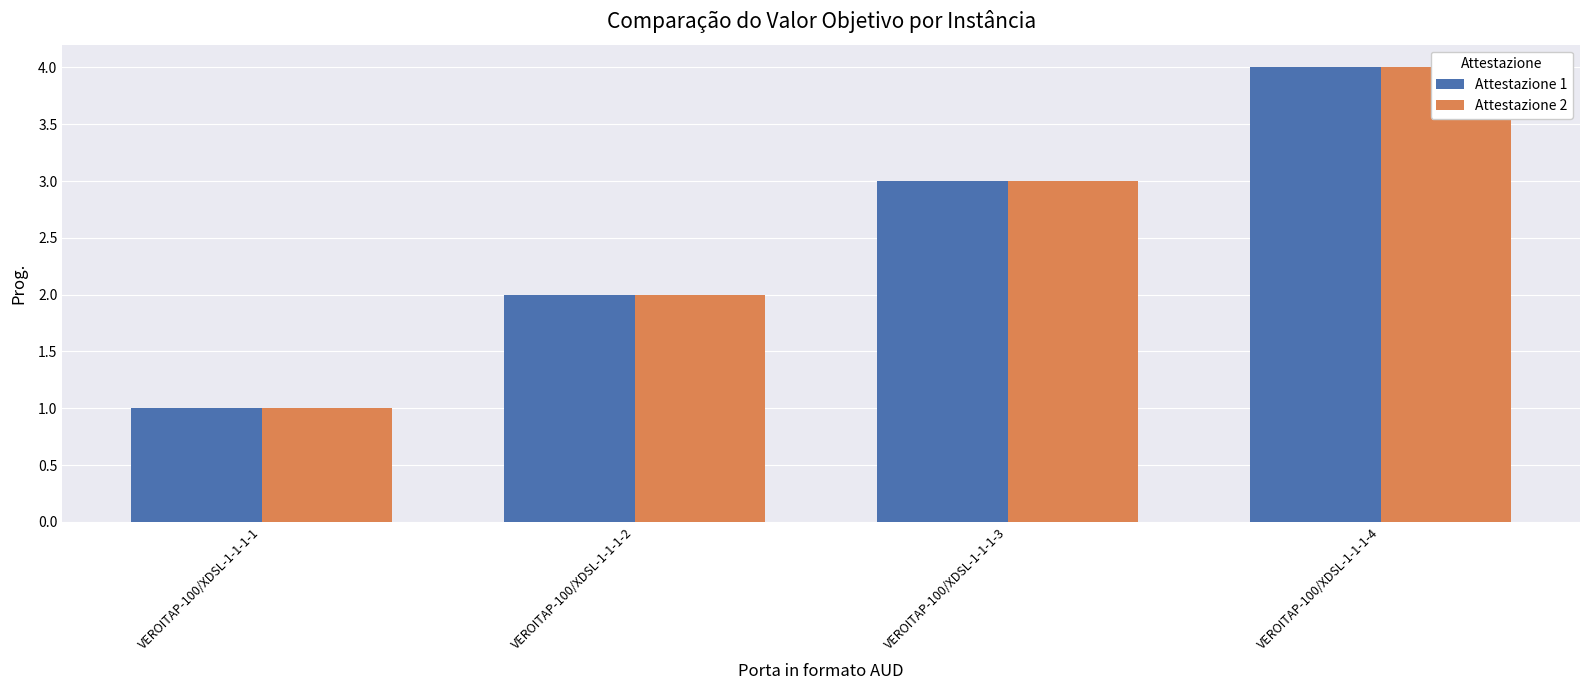

Where does the Attestazione 2 series first go above 3?

VEROITAP-100/XDSL-1-1-1-4